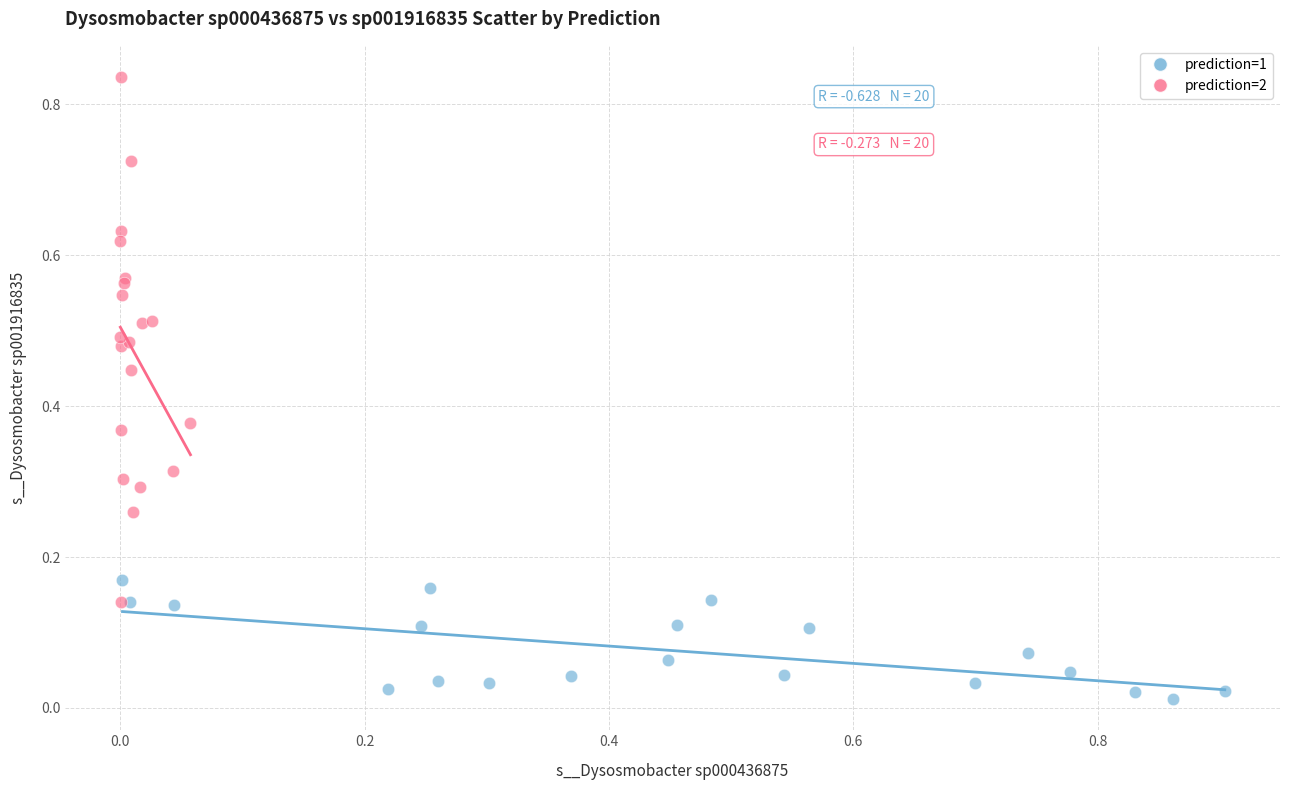

Which series contains the highest Y value?

prediction=2